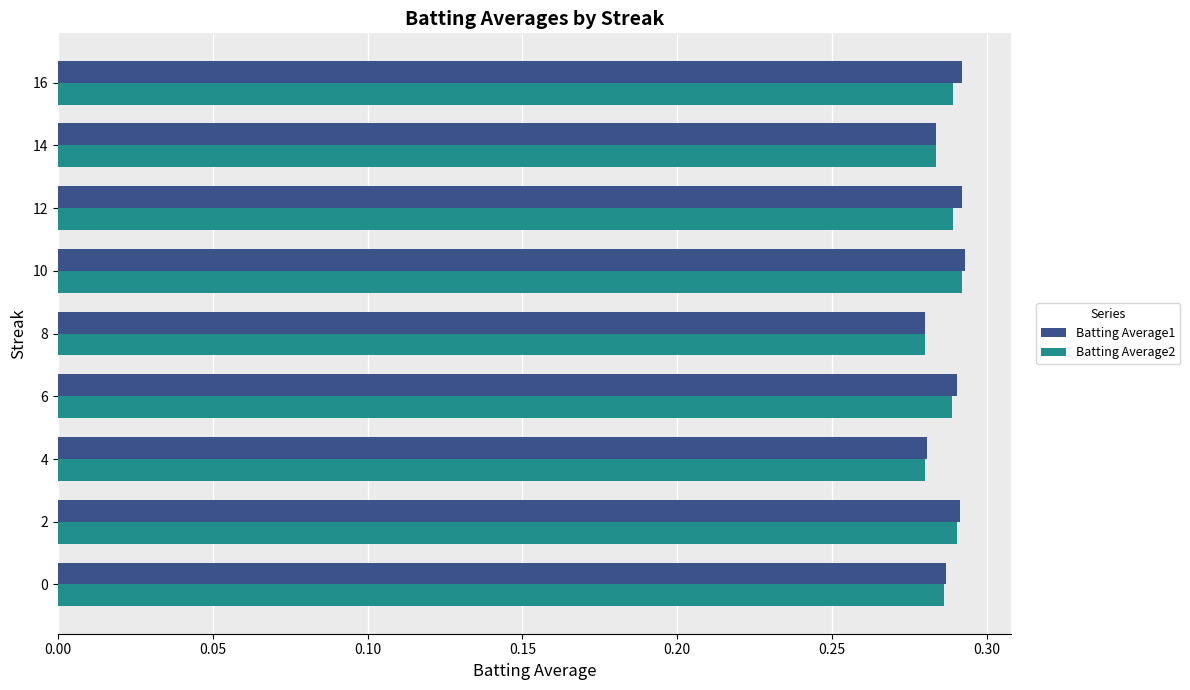

What is the sum of the Batting Average2 values at 14 and 16?

0.6